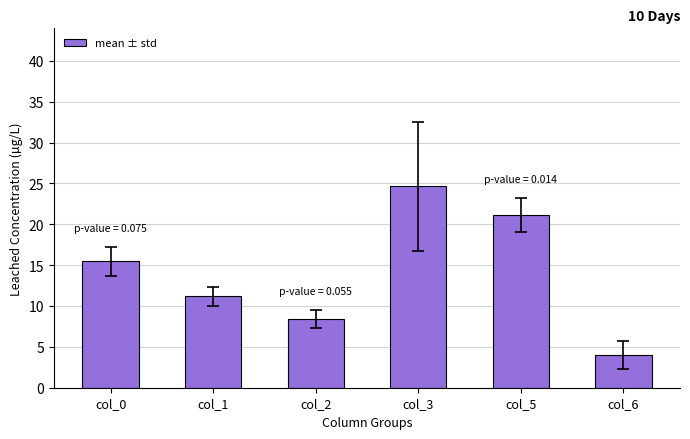

List the labels in order of value, smallest first.

col_6, col_2, col_1, col_0, col_5, col_3